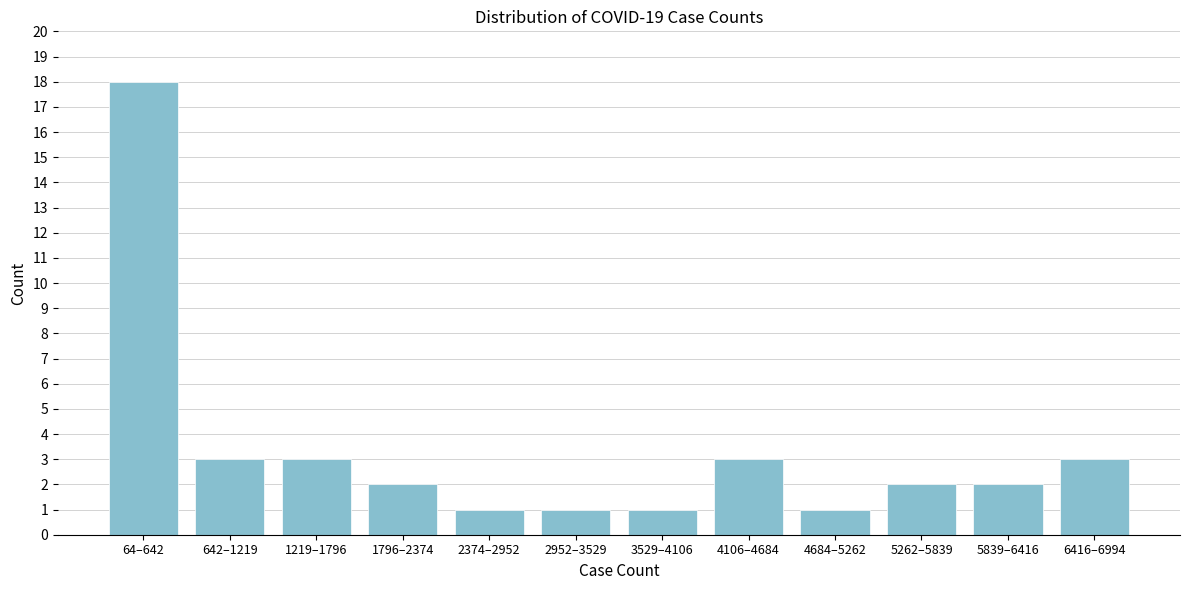

Reading right to left, extract all data points from this chart.

3	2	2	1	3	1	1	1	2	3	3	18